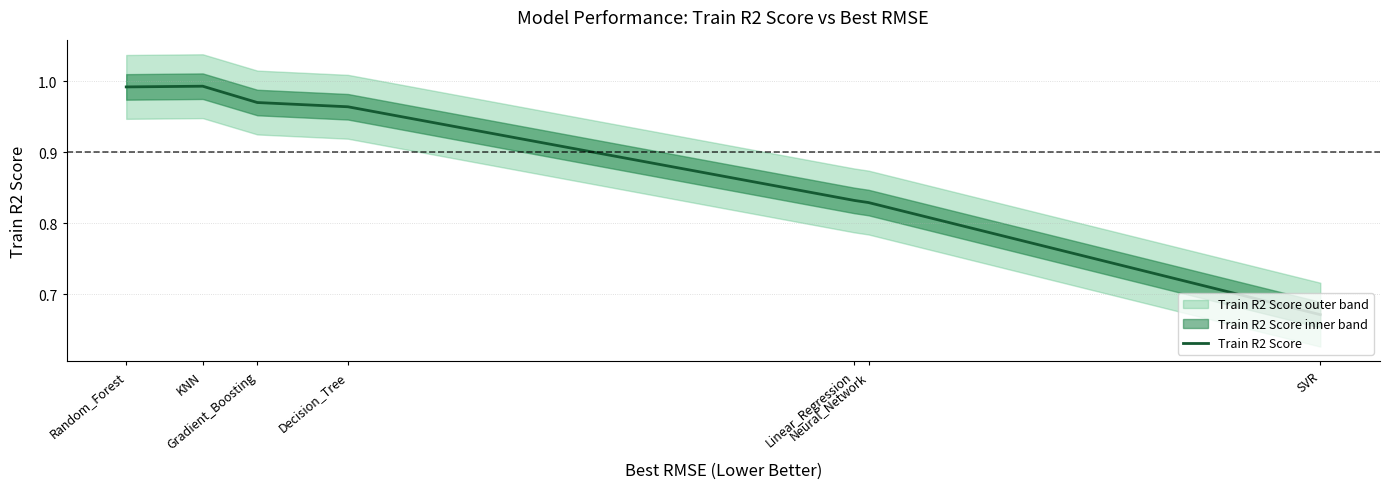

What is the label of the 7th point from the right?

Random_Forest